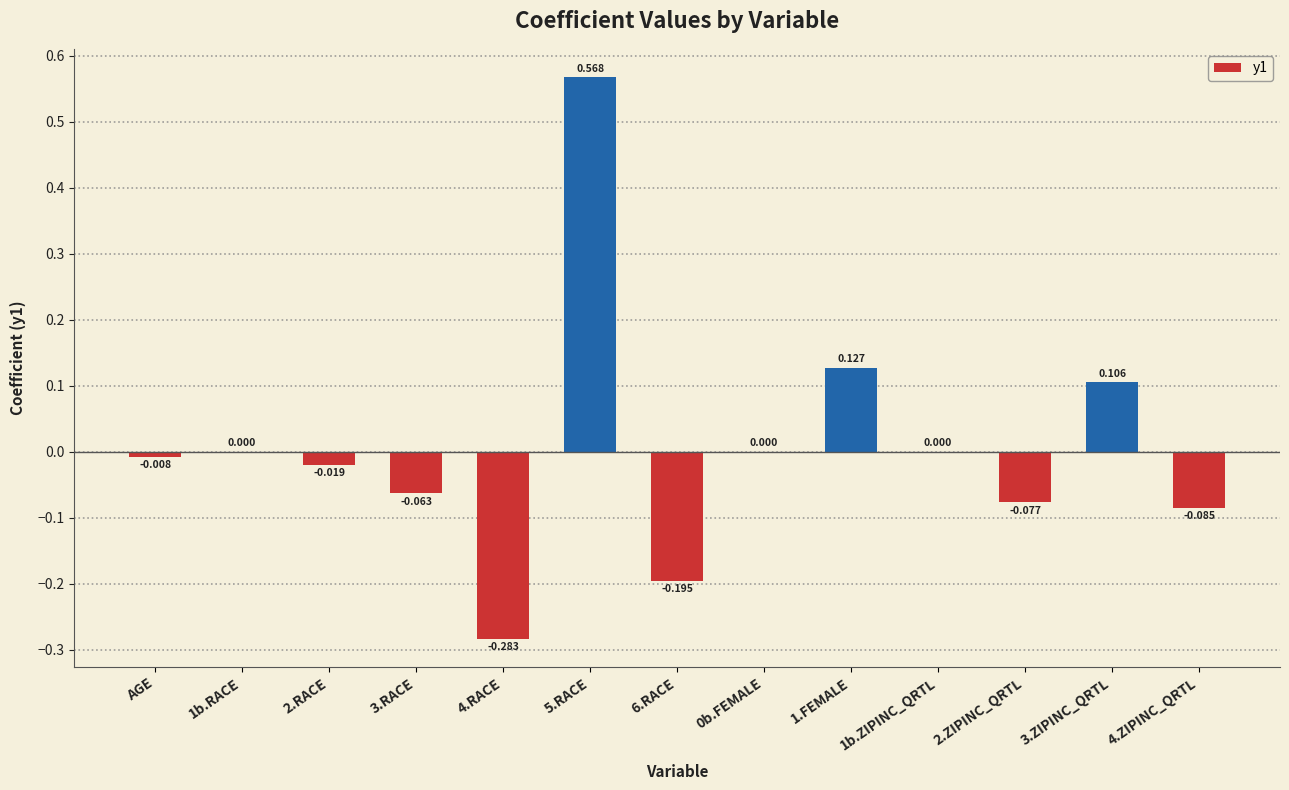

Which label corresponds to the smallest value in the chart?

4.RACE